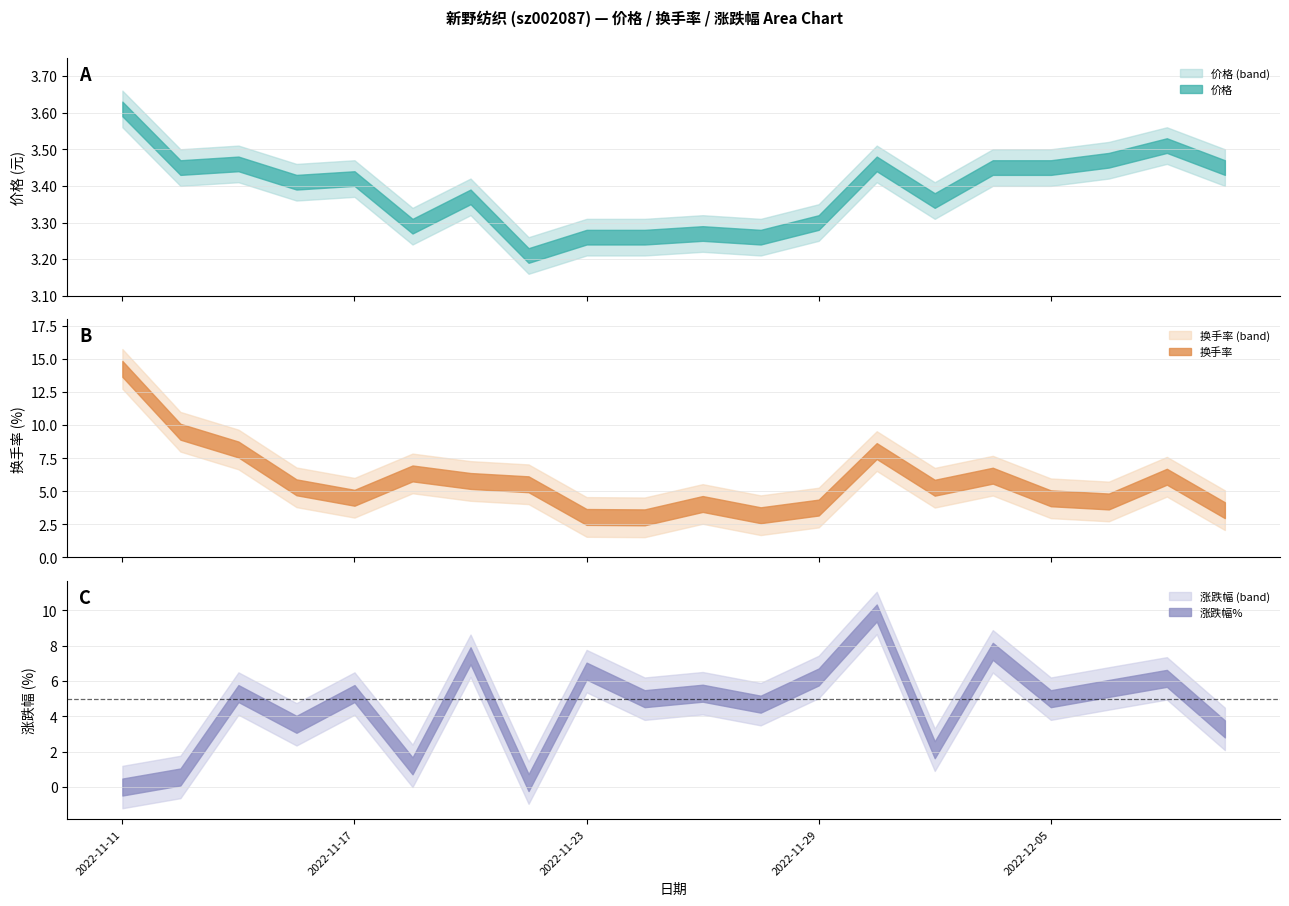

What are all the series names shown in the legend?

涨跌幅%, 换手率, 价格